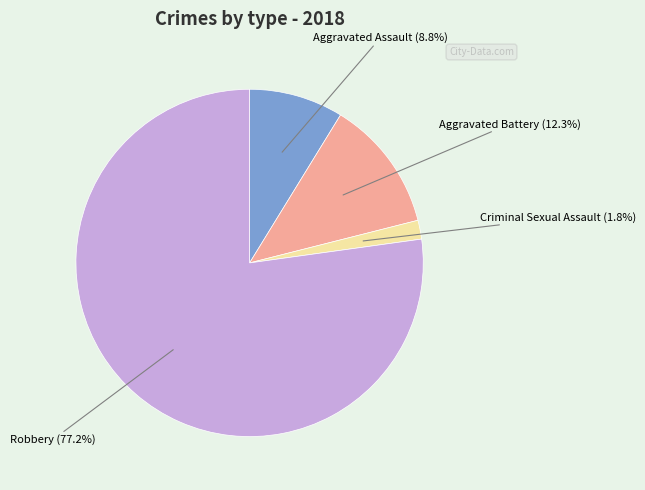

How many slices are in this pie chart?

4